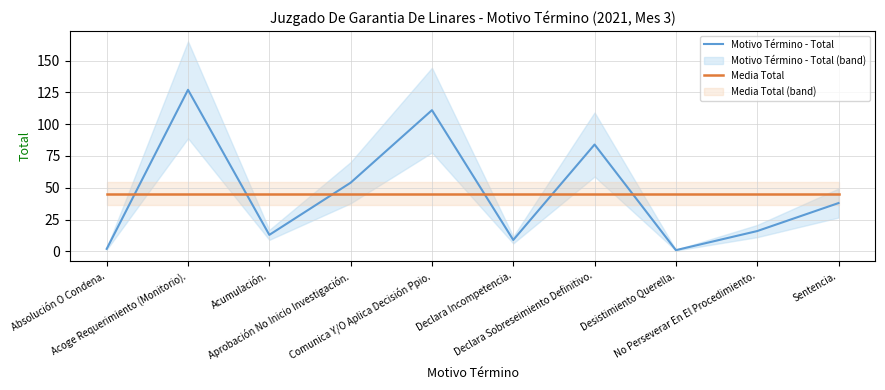

True or false: Media Total and Motivo Término - Total intersect in this chart.

True